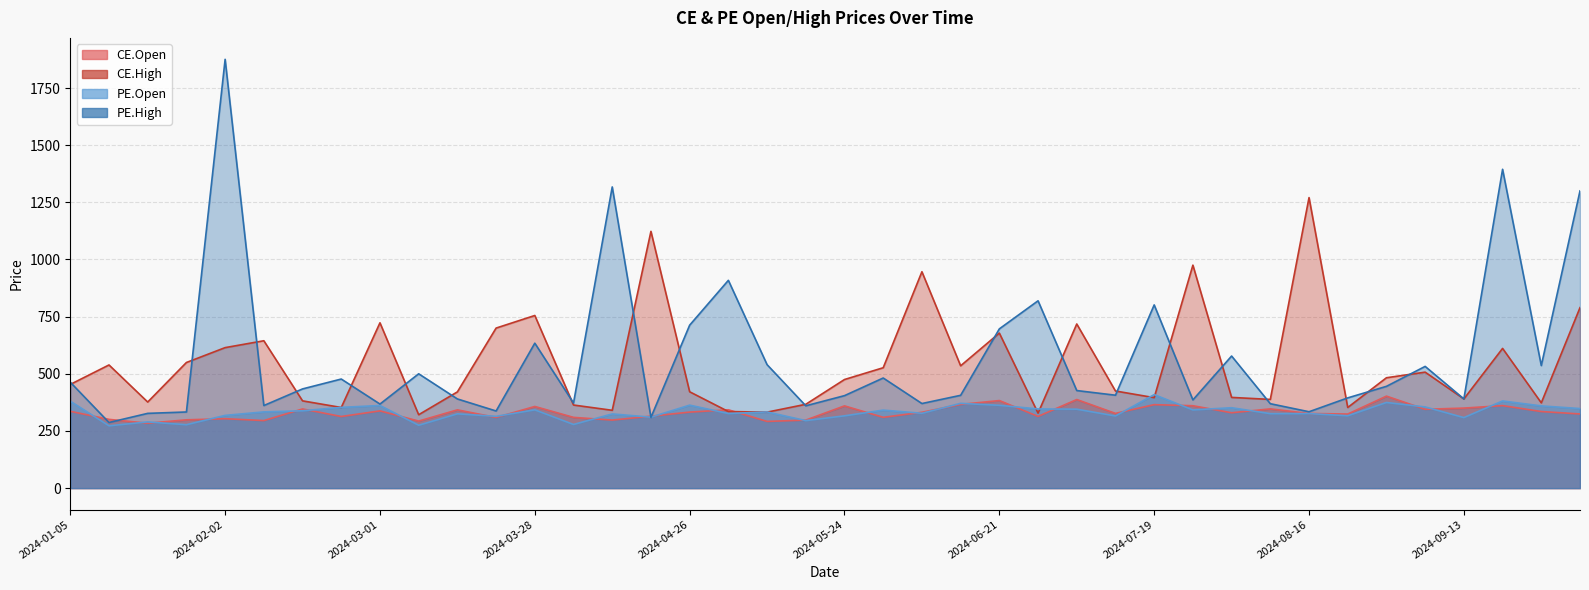

What is the difference between the highest and lowest values at 2024-07-05?

372.6